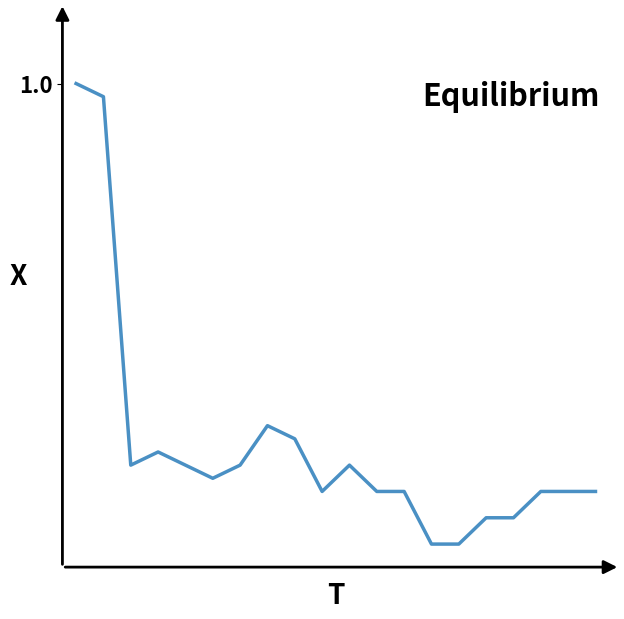

Reading left to right, extract all data points from this chart.

0=1.0	1=1.0	2=0.2	3=0.2	4=0.2	5=0.1	6=0.2	7=0.3	8=0.2	9=0.1	10=0.2	11=0.1	12=0.1	13=0.0	14=0.0	15=0.1	16=0.1	17=0.1	18=0.1	19=0.1